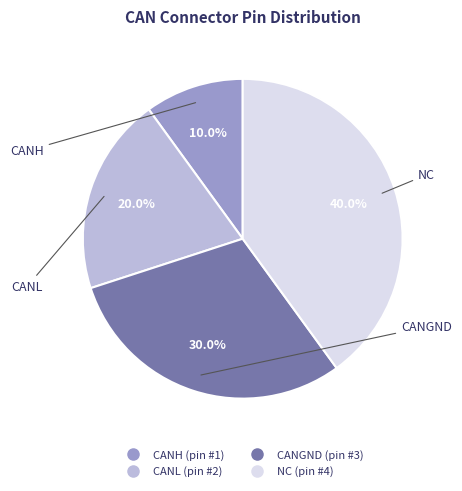

Is it true that NC is 34% of the pie?

False